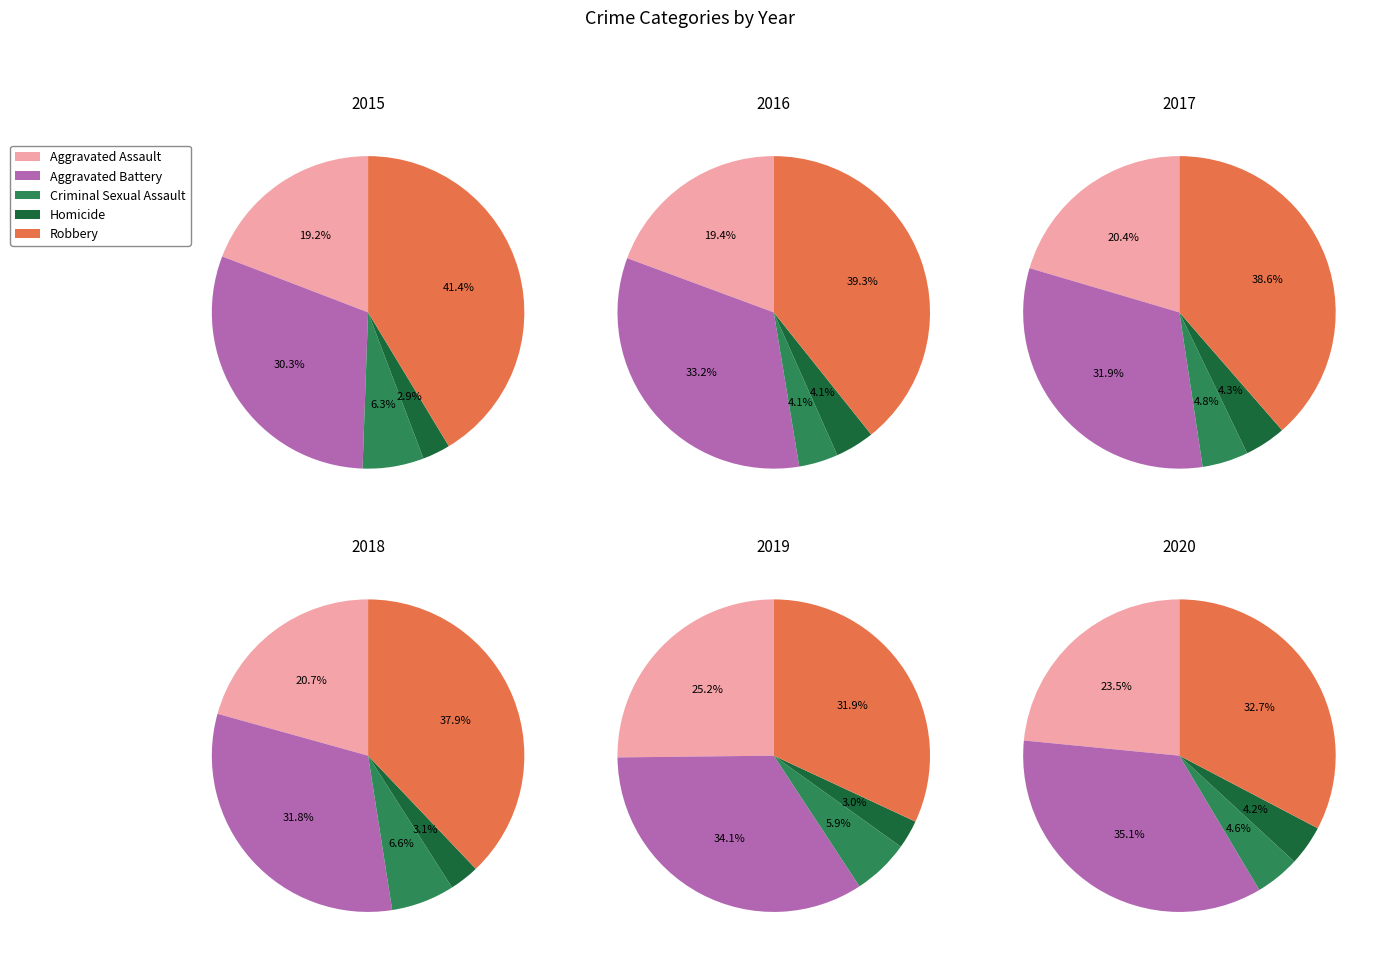

Rank the categories by value from highest to lowest.

Robbery, Aggravated Battery, Aggravated Assault, Criminal Sexual Assault, Homicide